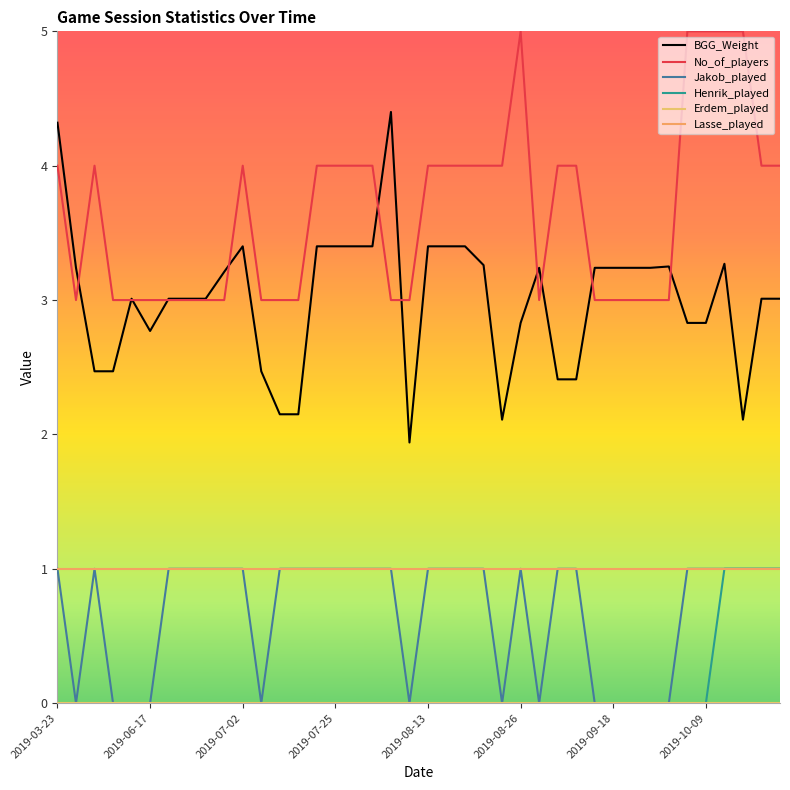

Count the number of categories in the chart.

40